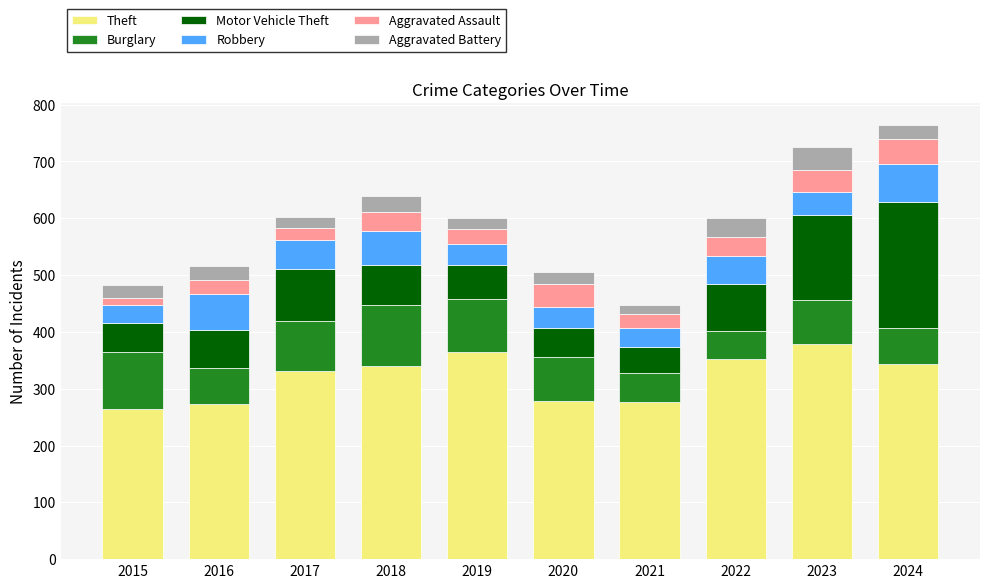

Is it true that Theft equals 485 at 2024?

False